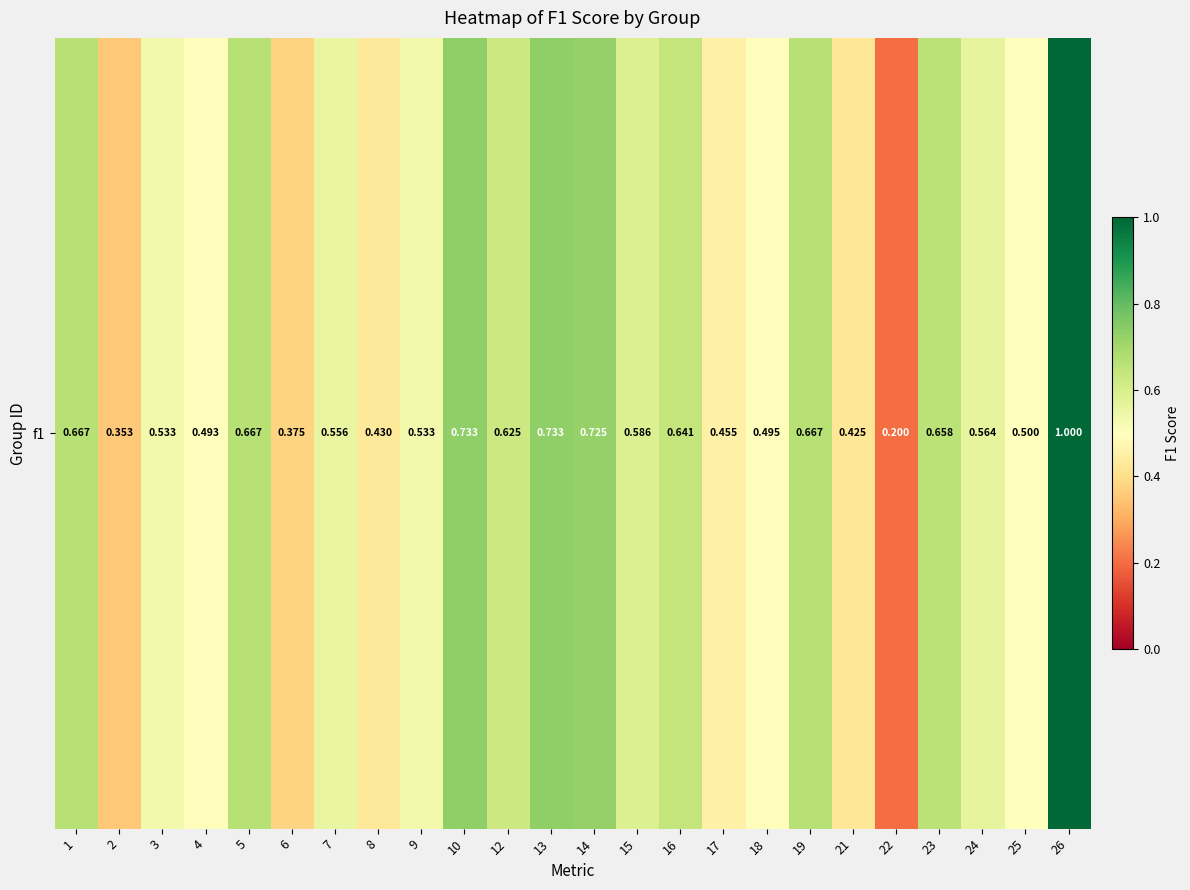

How many data points does each series have?

24